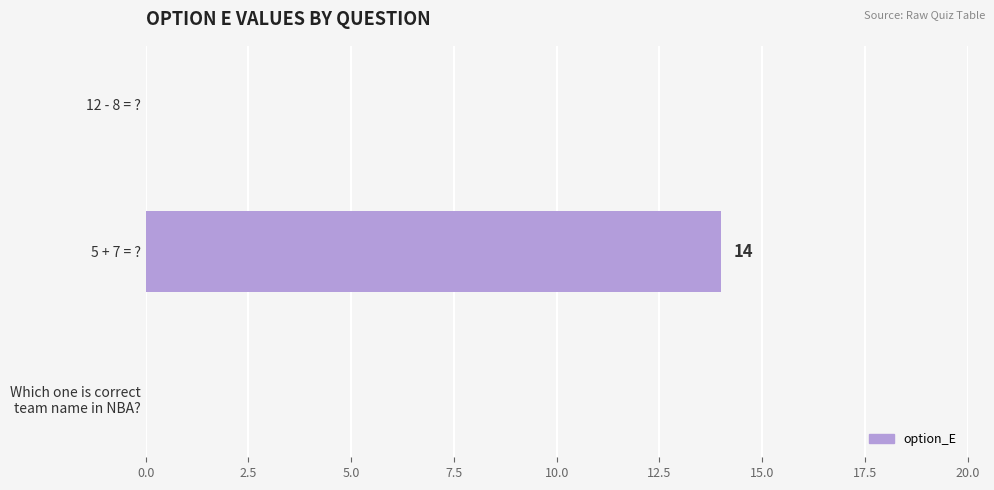

Which label corresponds to the largest value in the chart?

5 + 7 = ?